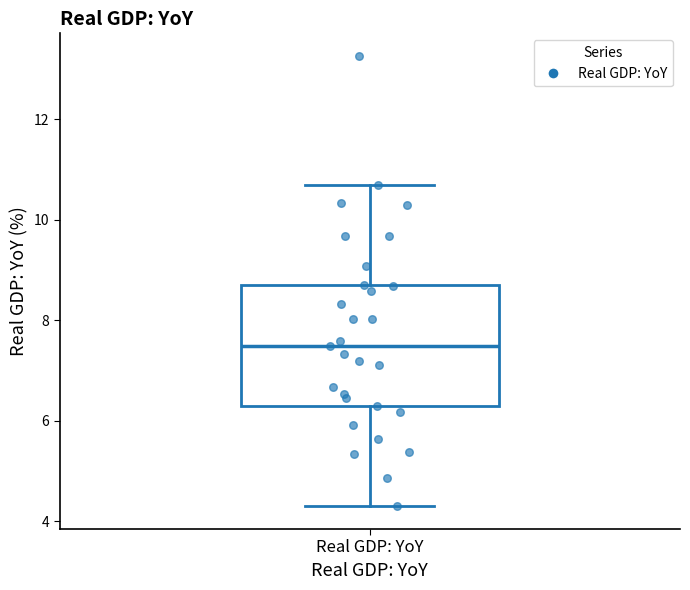

Read this box plot against the y-axis: the position of the median line, the range covered by the box, and the ends of both whiskers. The values are not printed on the chart, so give them approximately, as read against the axis.

median 7.4, box 6.2 to 8.8, whiskers 4.2 to 10.6